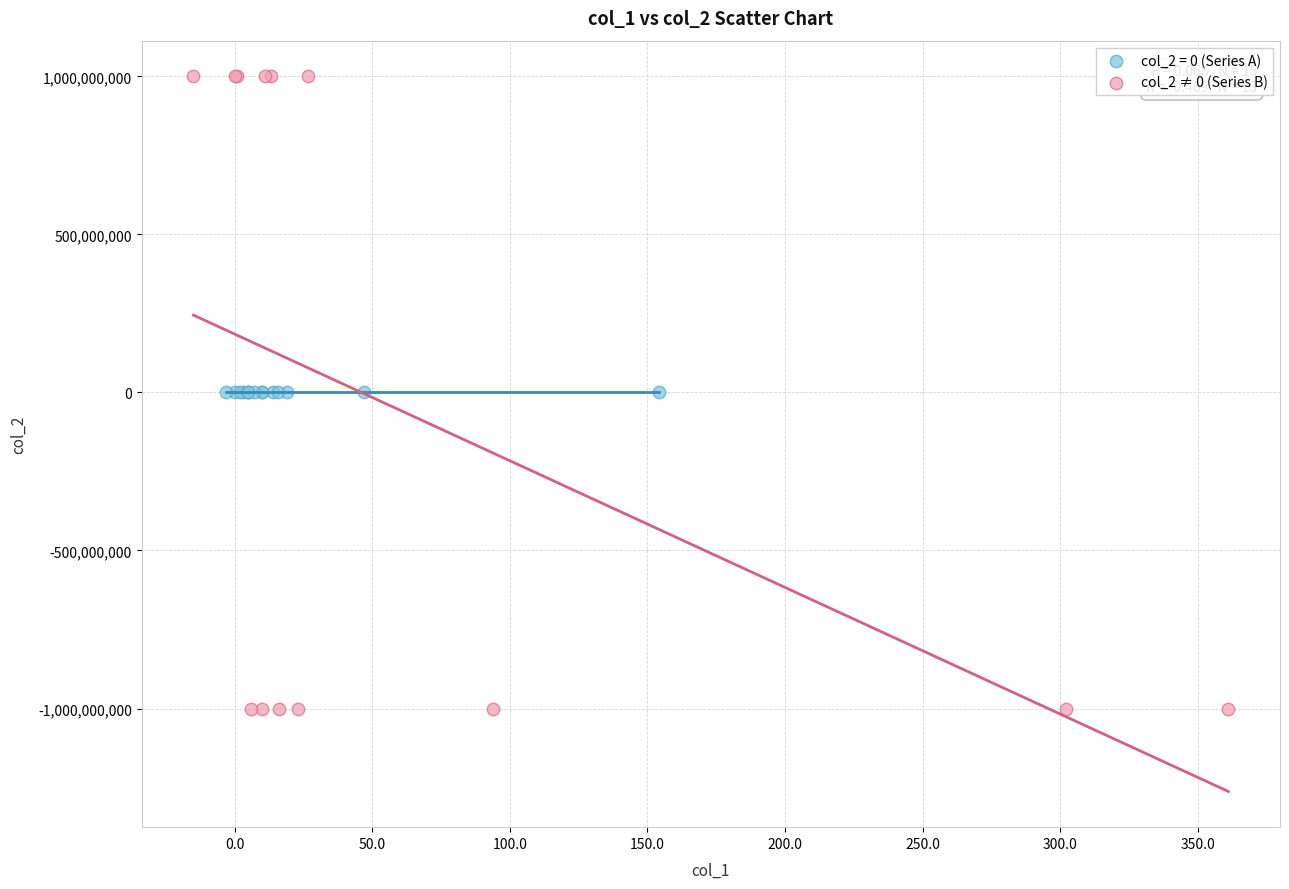

Which series reaches the minimum Y coordinate?

col_2 ≠ 0 (Series B)